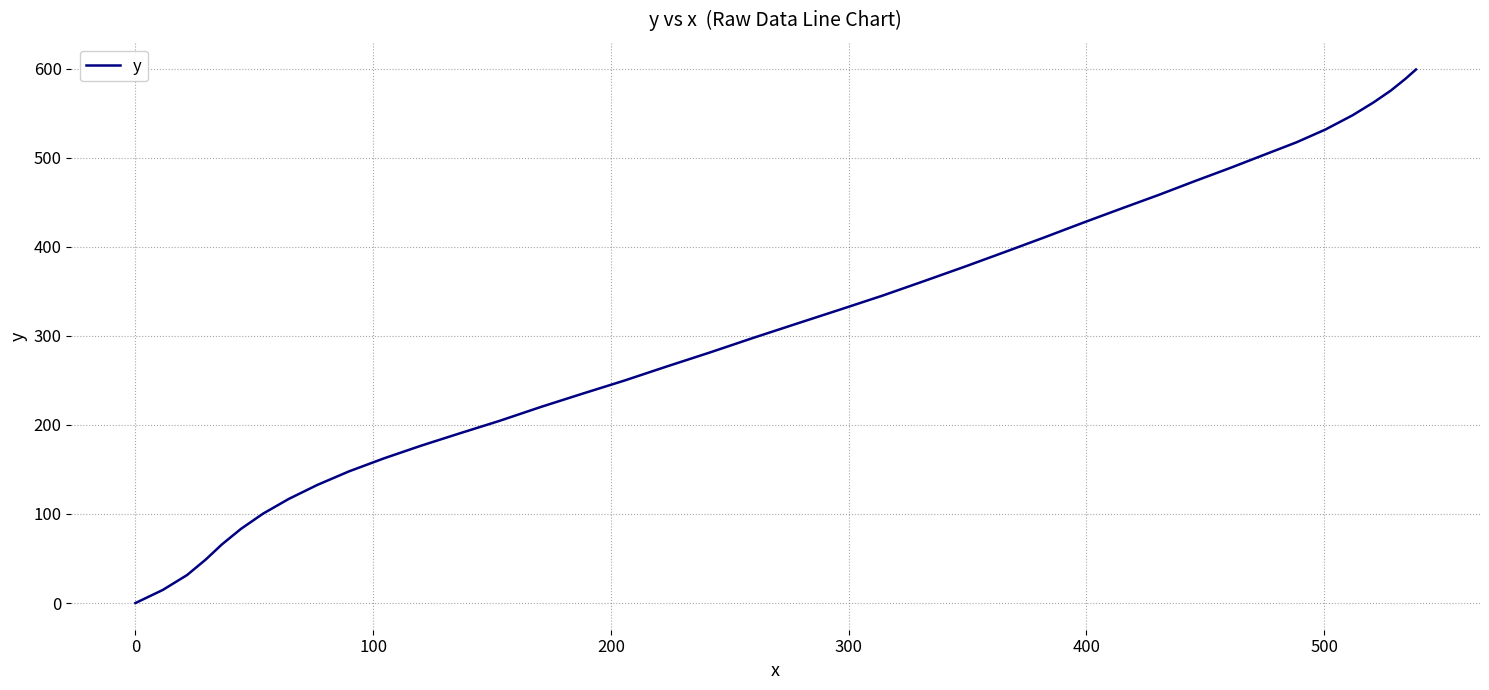

What is the maximum value shown in the chart?

599.0